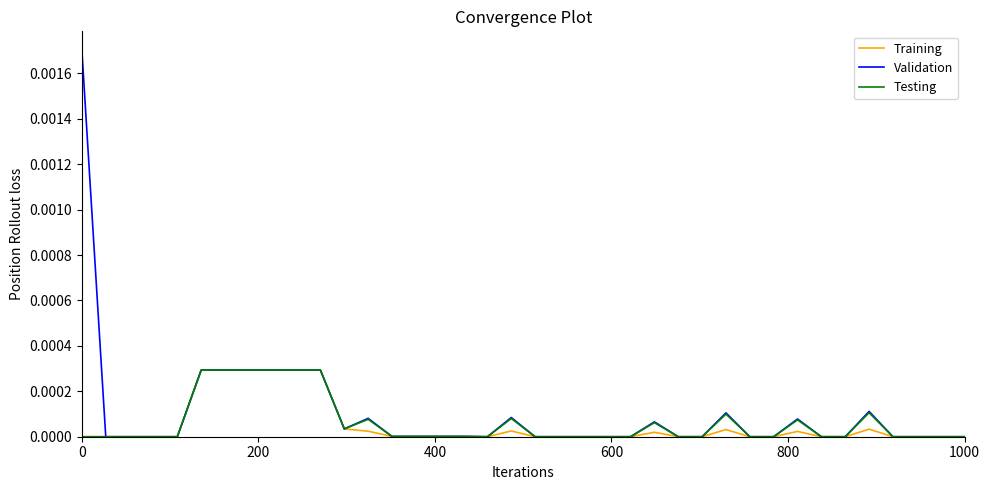

How many interior local peaks does the Testing series have?

7